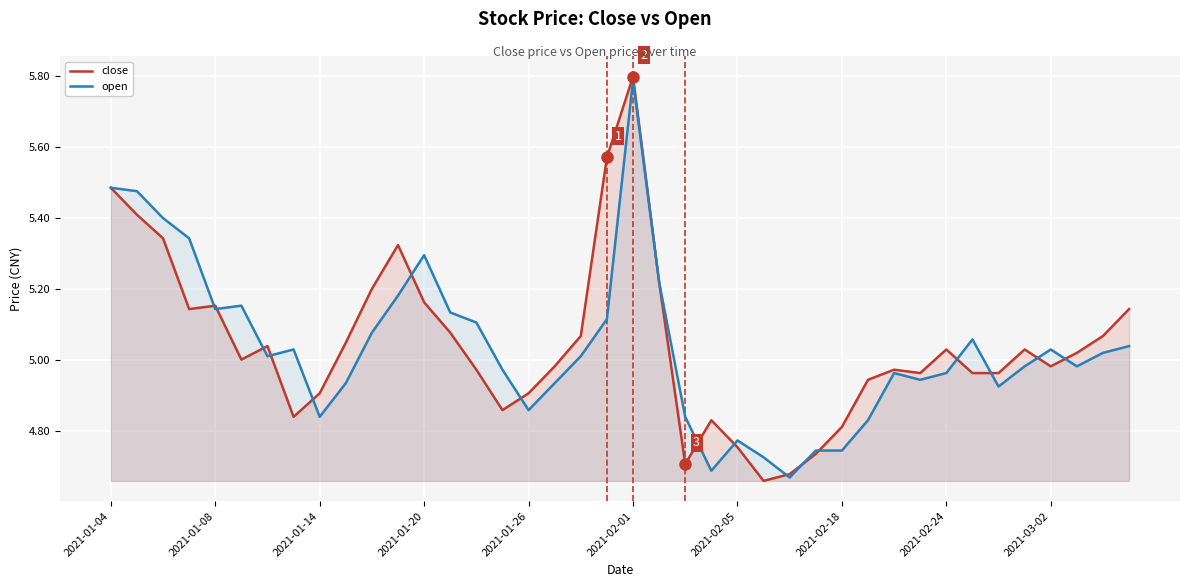

Which series has the largest total across all categories?

close